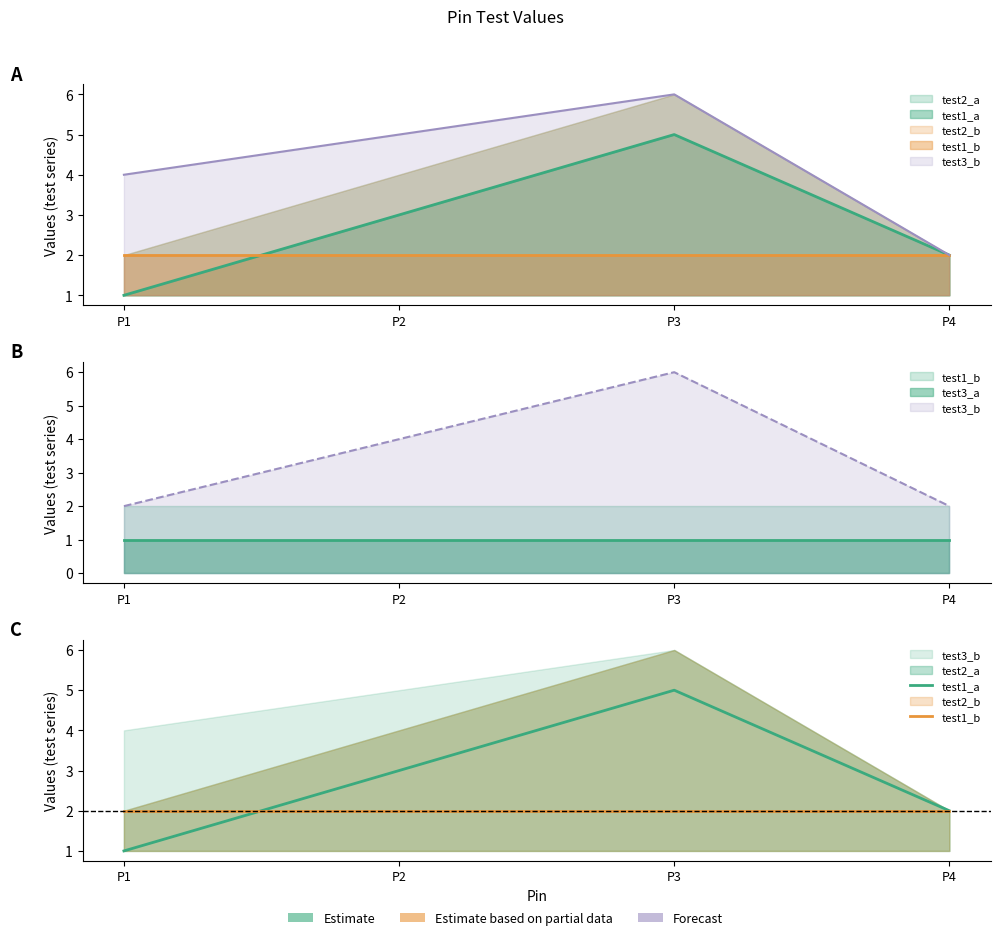

Which category has the highest value in the test1_a series?

P3